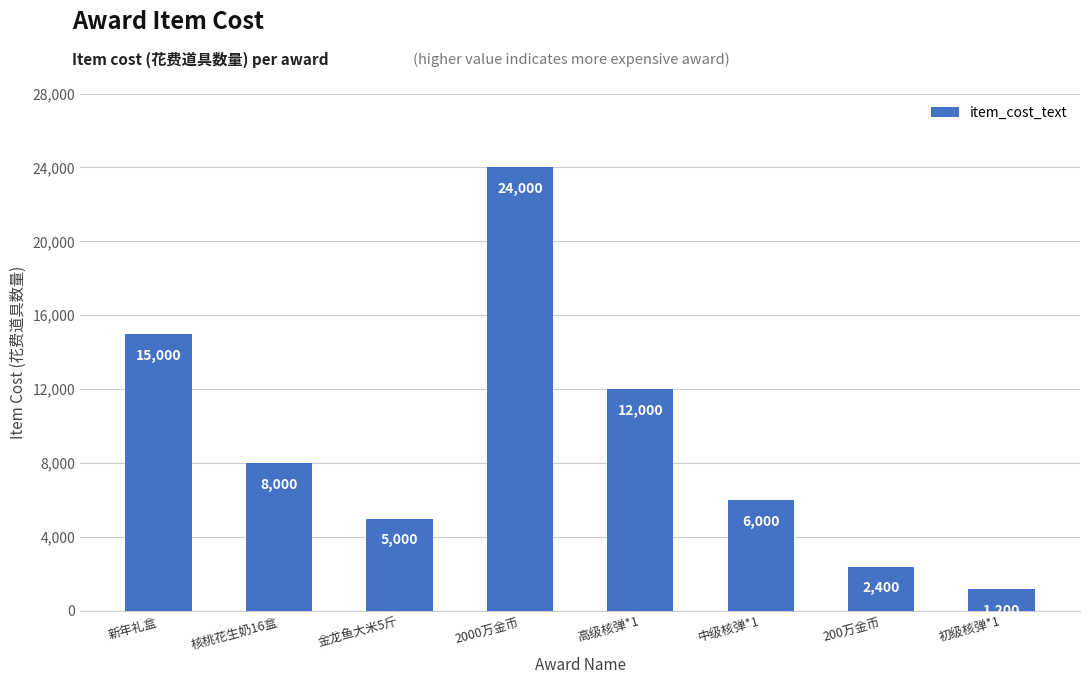

True or false: the data shows 3761 at 新年礼盒.

False